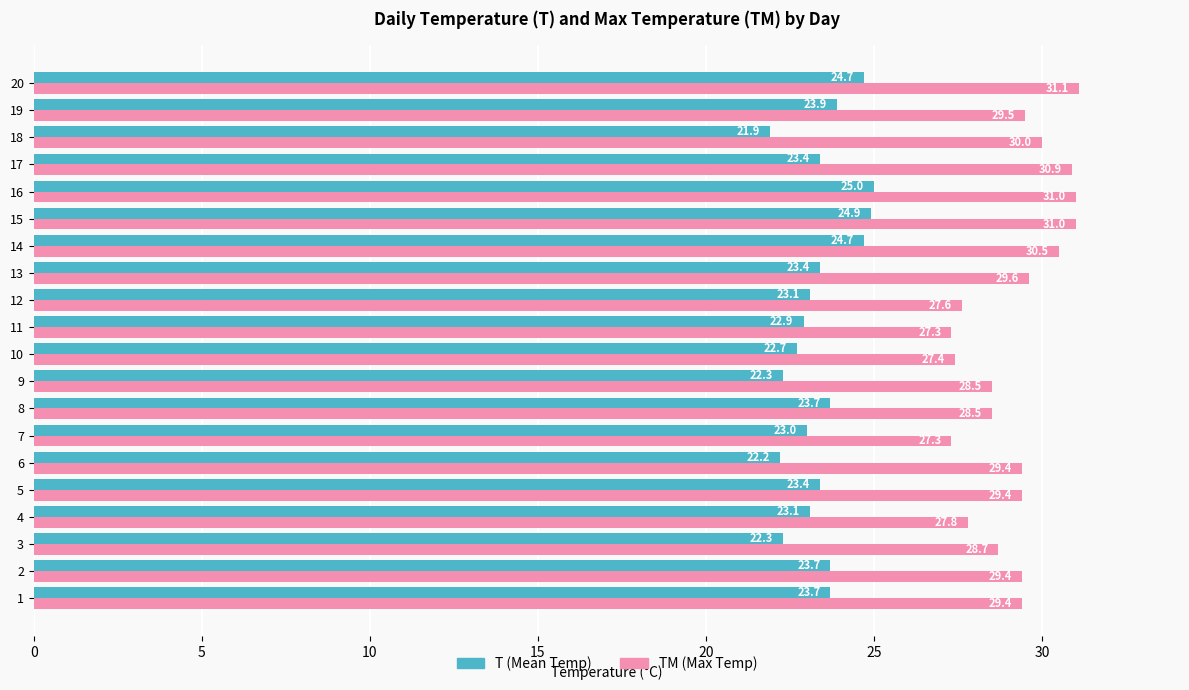

Which label corresponds to the largest value in the chart?

20